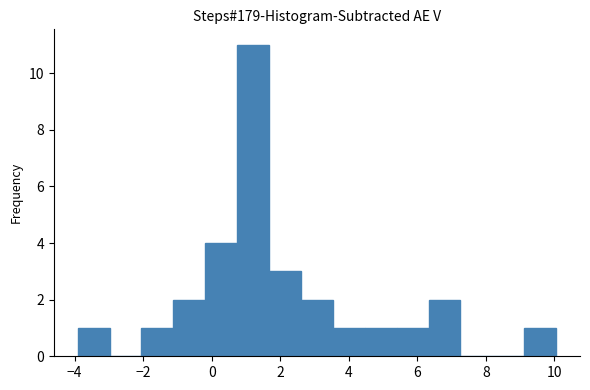

What is the height of the bar covering 4.4 to 5.4 on the x-axis? Neither the bar edges nor the heights are printed on the chart, so give them approximately, as read against the axes.

1